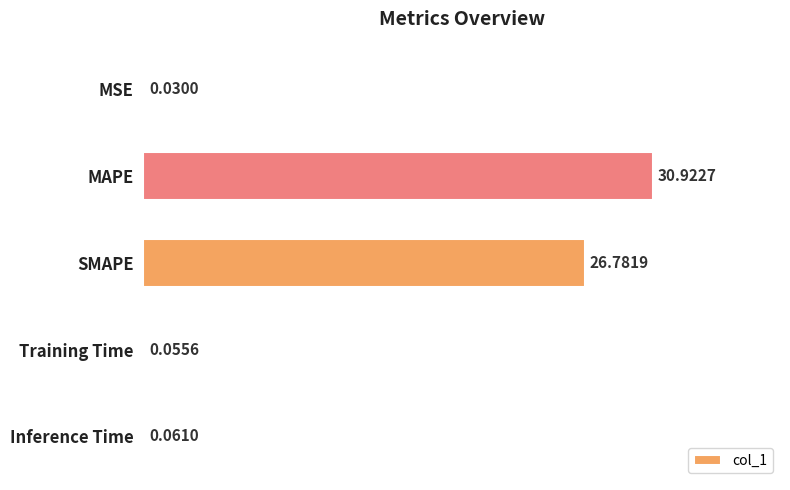

Which category has the highest value across all series?

MAPE